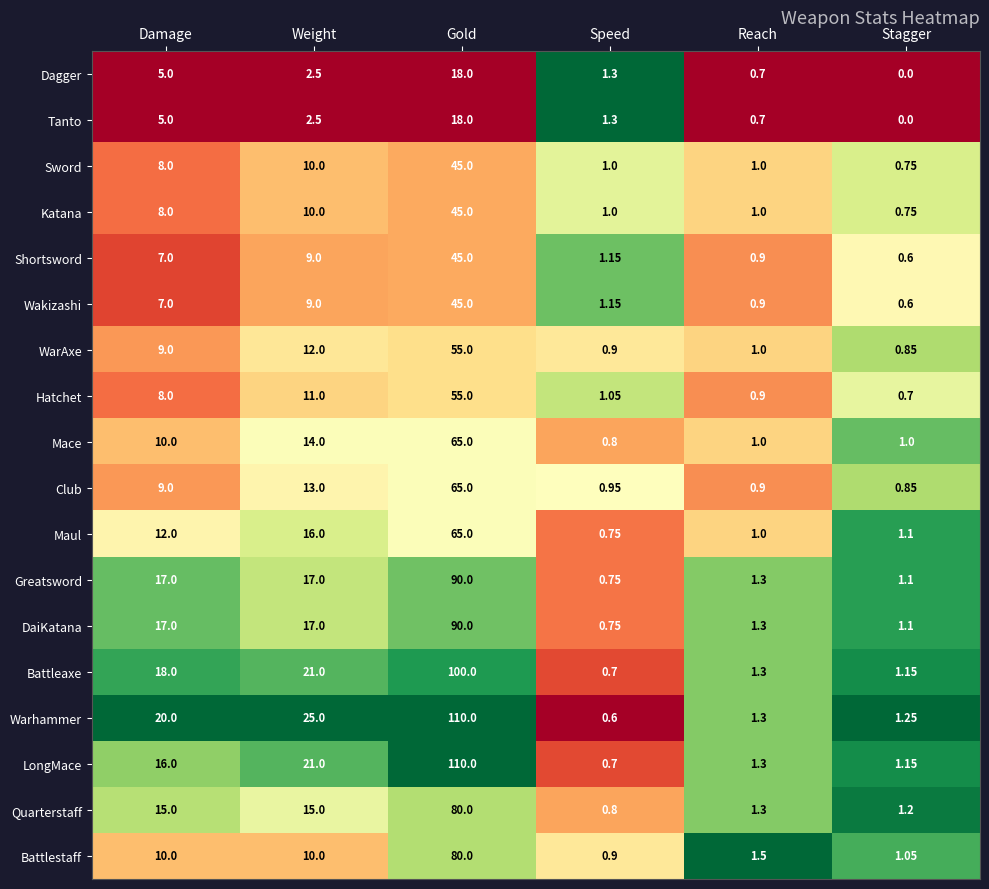

How many data points does each series have?

6